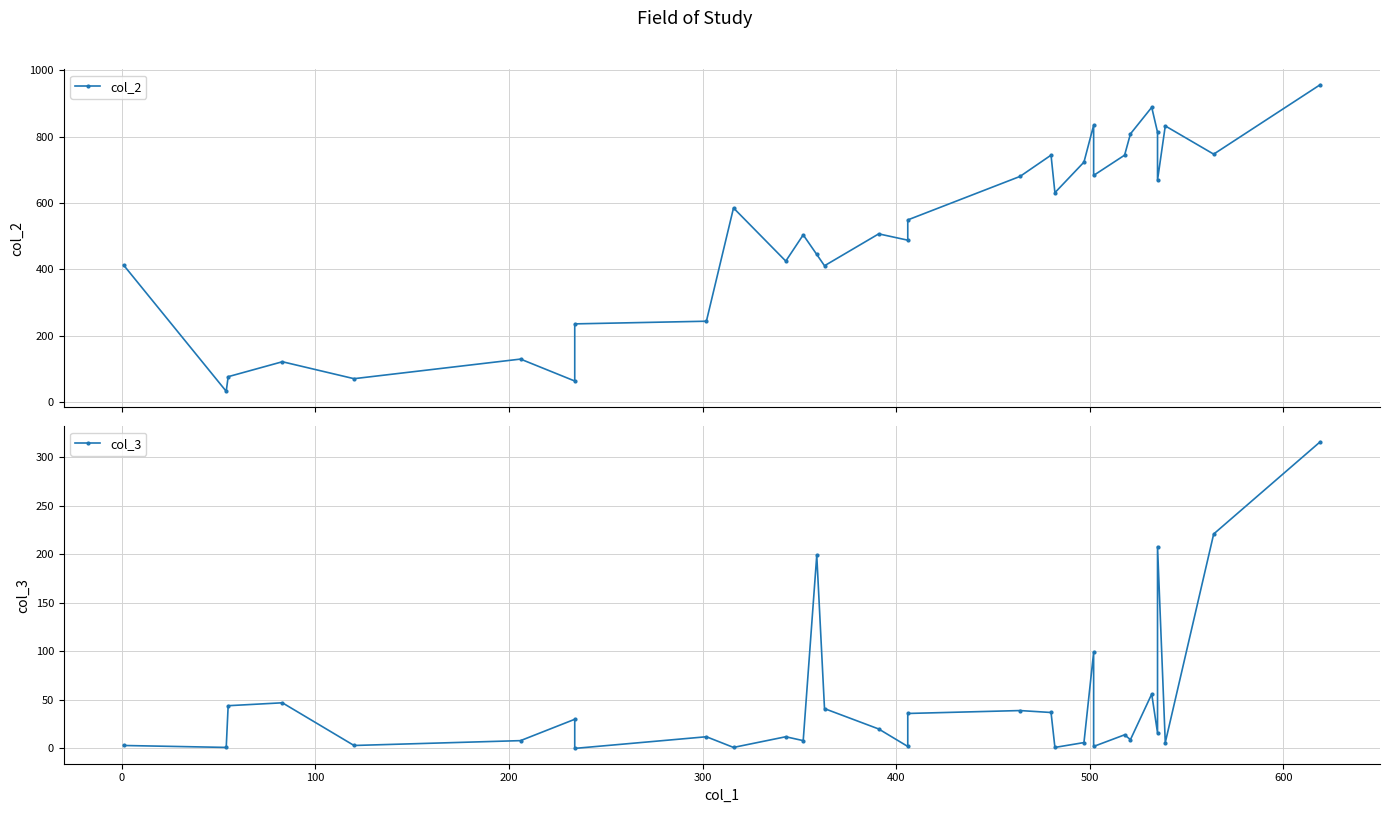

How many lines are shown in the chart?

2